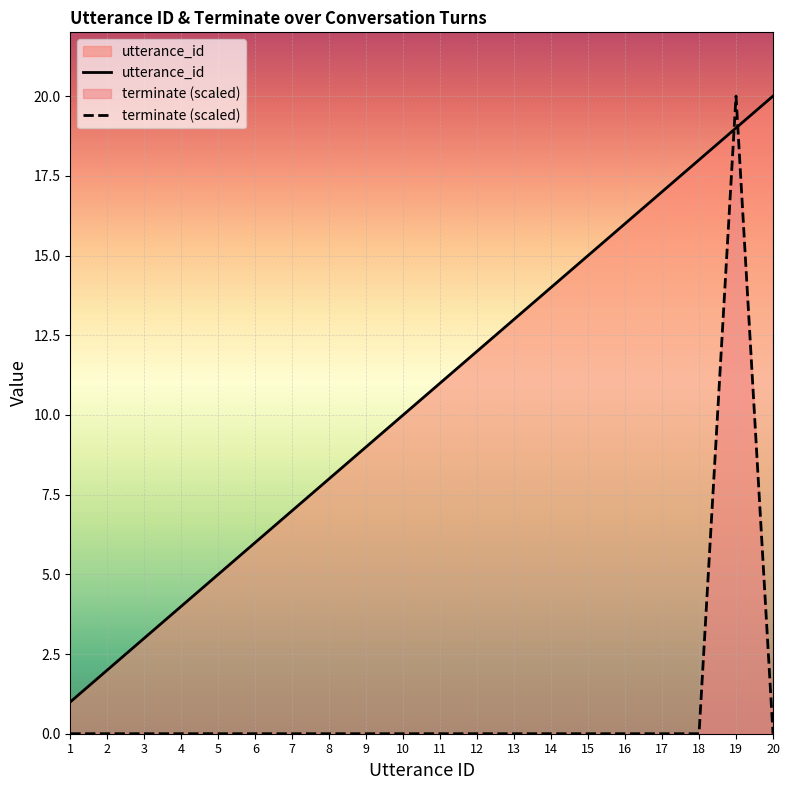

After their last crossing, which series has the higher values: terminate (scaled) or utterance_id?

utterance_id